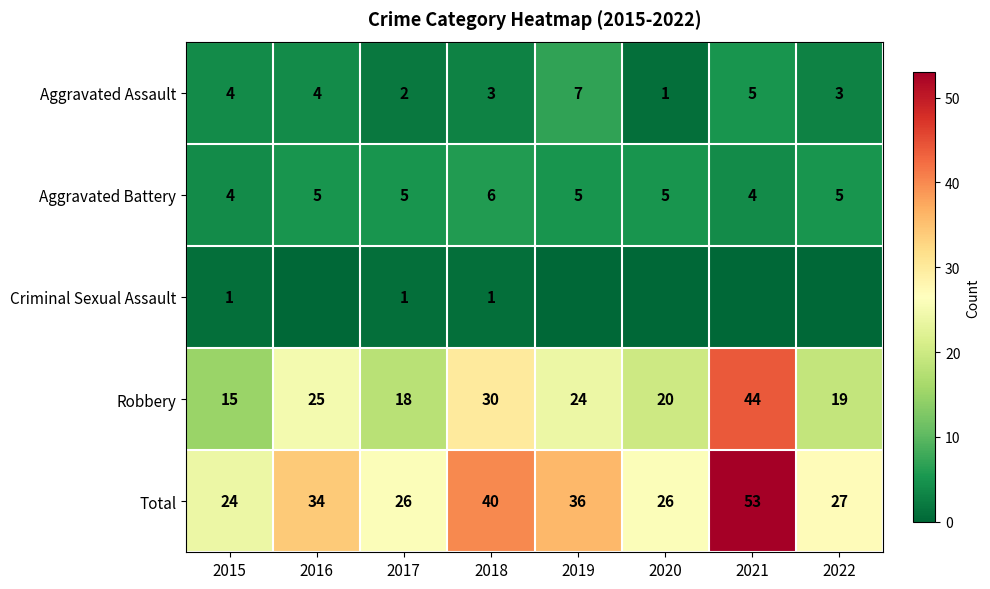

What is the sum of all Aggravated Assault values?

29